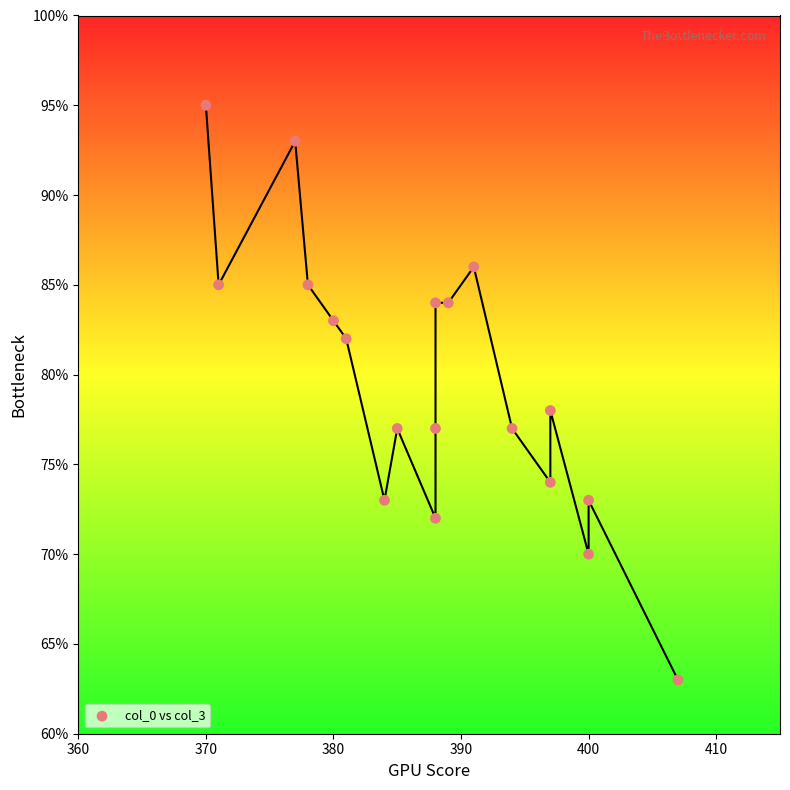

What Y value in the scatter plot is closest to 79?

78